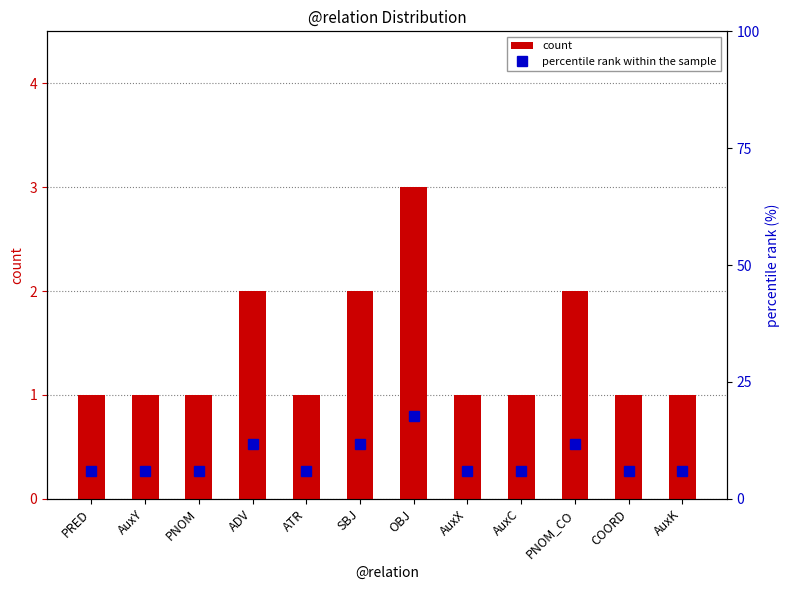

Reading left to right, list all the values displayed in this chart.

count: 1.0	1.0	1.0	2.0	1.0	2.0	3.0	1.0	1.0	2.0	1.0	1.0
percentile rank within the sample: 5.9	5.9	5.9	11.8	5.9	11.8	17.6	5.9	5.9	11.8	5.9	5.9